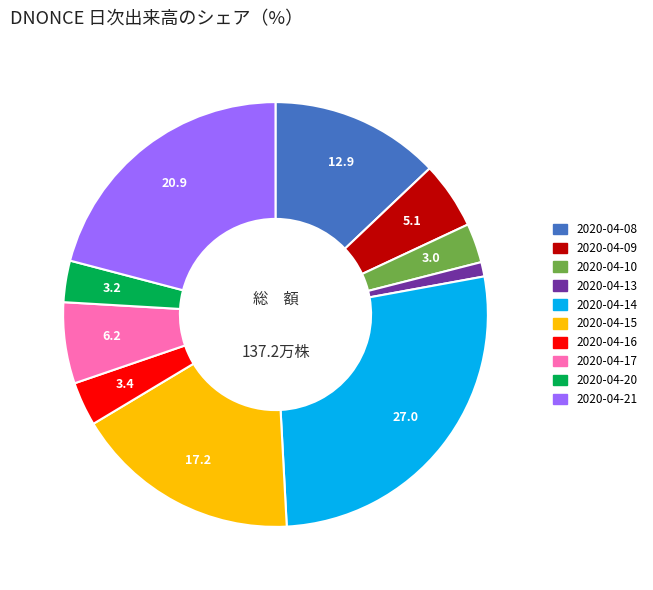

True or false: 2020-04-16 accounts for 3% of the total.

True